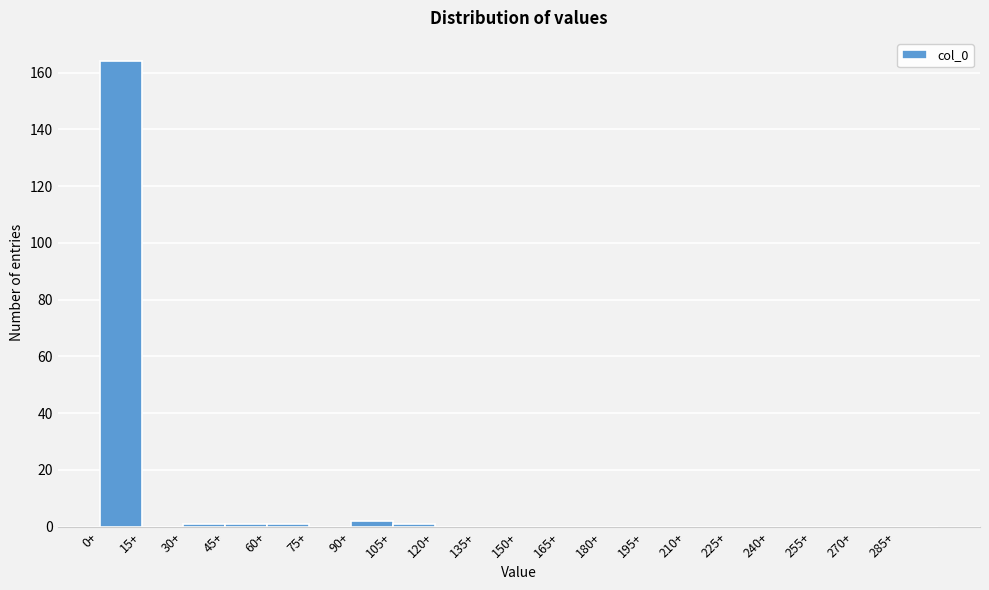

How tall is the bar that spans 0 to 15 on the x-axis? Neither the bar edges nor the heights are printed on the chart, so give them approximately, as read against the axes.

164